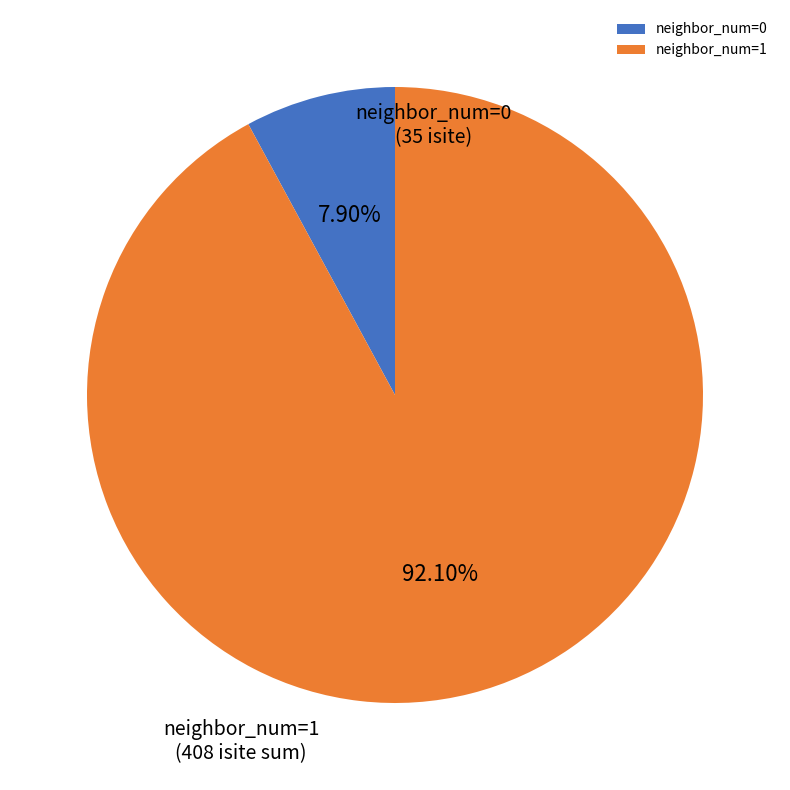

Is the sum of neighbor_num=0 and neighbor_num=1 greater than half?

Yes